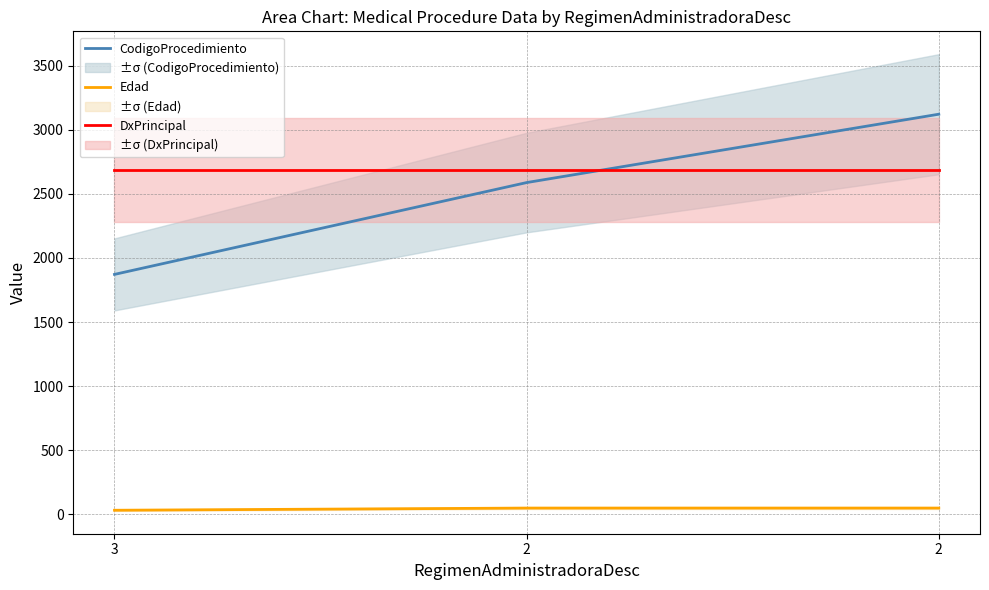

How many Edad values are between 33 and 50?

3